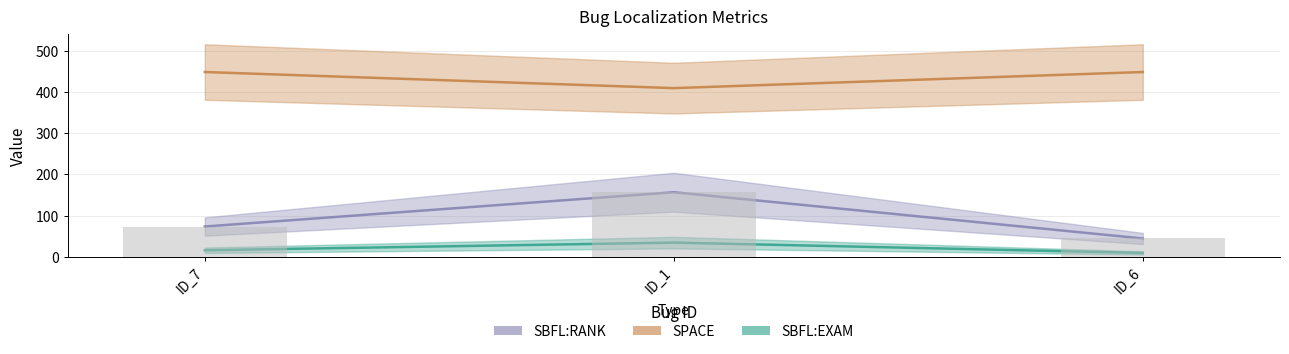

List the labels in order of SBFL:RANK value, largest first.

ID_1, ID_7, ID_6